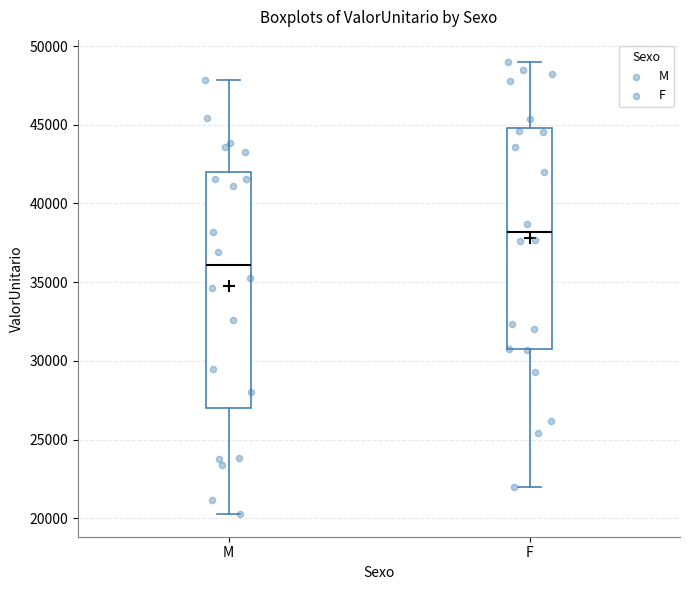

Where is the lower edge of the box for M on the y-axis? The values are not printed on the chart, so give them approximately, as read against the axis.

27000